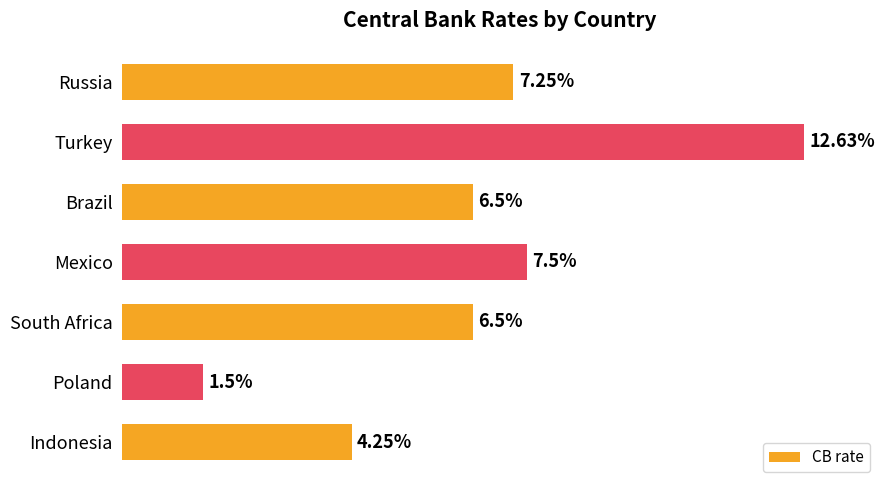

At which category does the chart reach its peak across all series?

Turkey